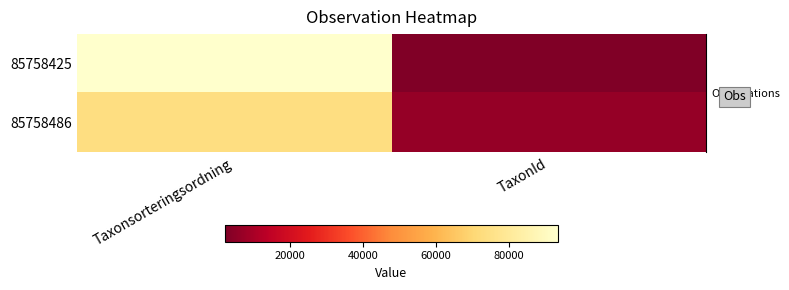

Rank the series at TaxonId from highest to lowest value.

85758486, 85758425